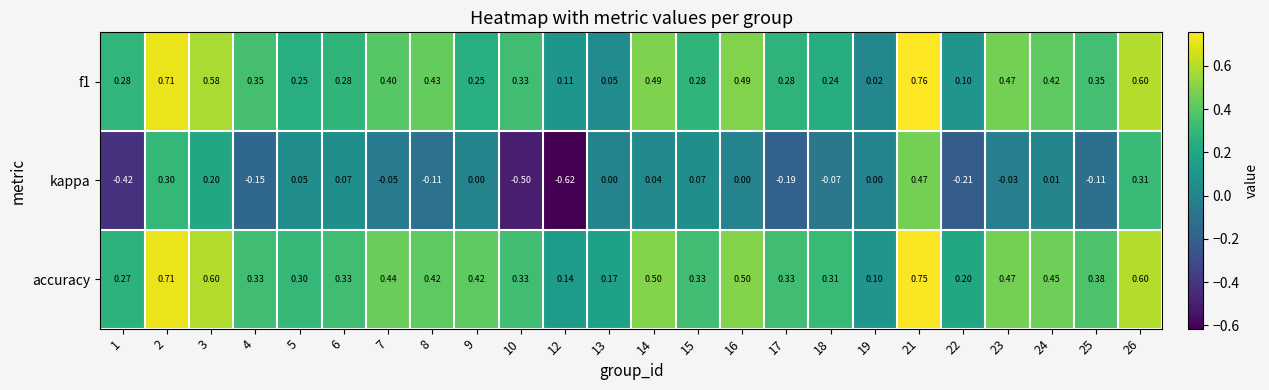

Which series has the largest range (max minus min)?

kappa